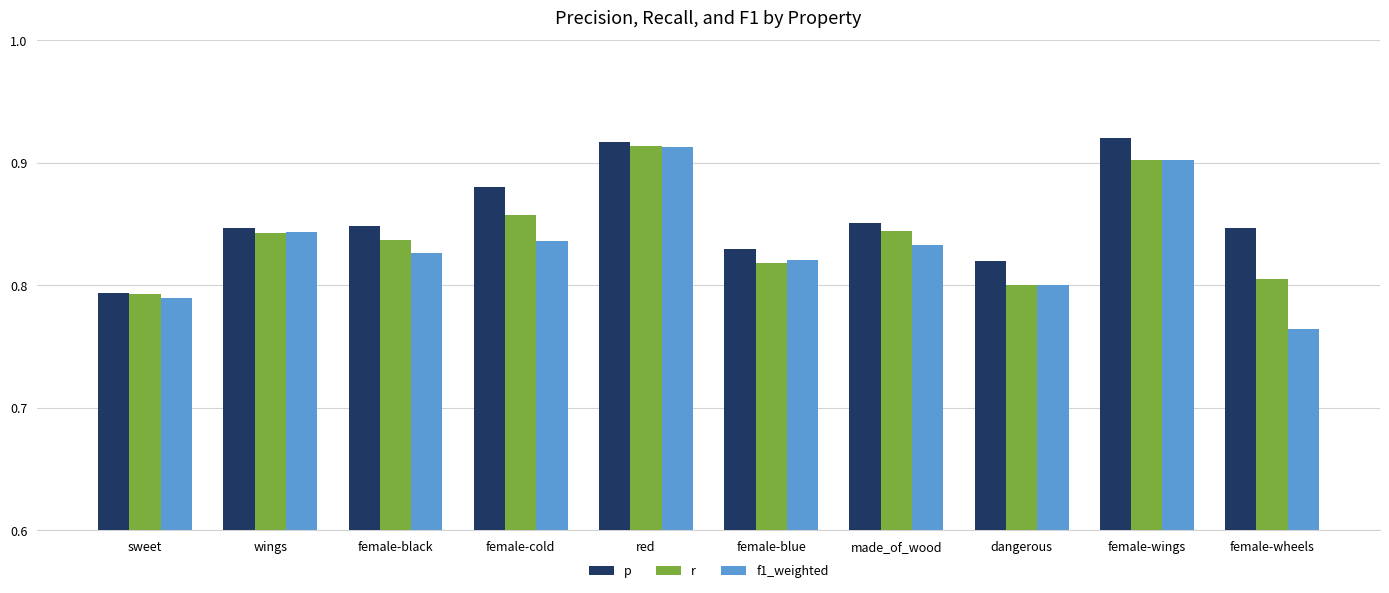

Which category has the lowest value across all series?

female-wheels